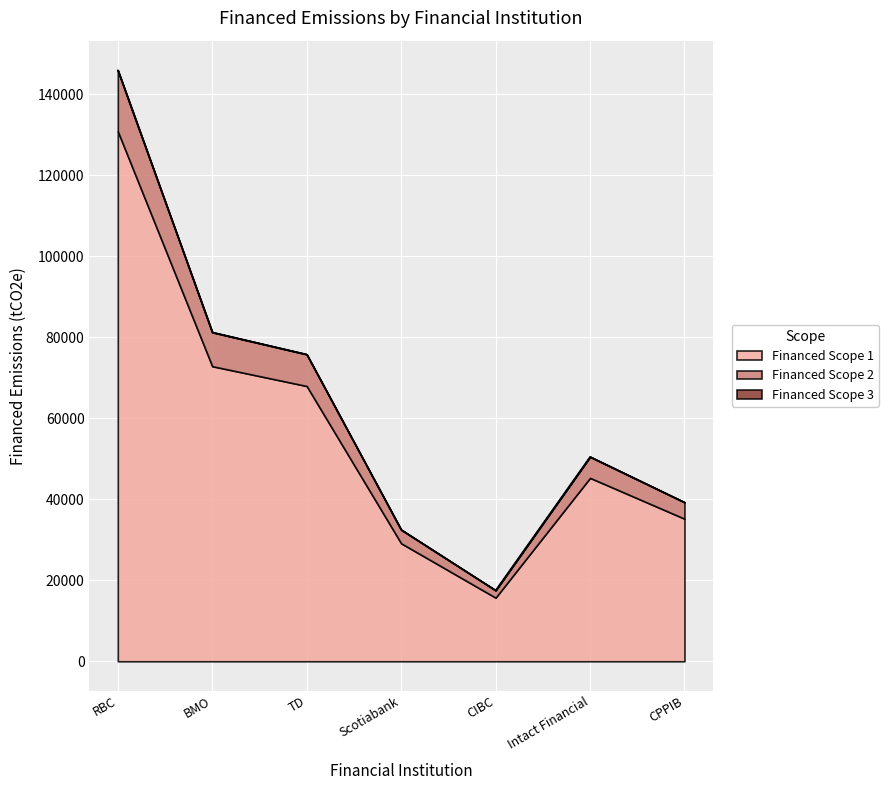

Which series has the largest range (max minus min)?

Financed Scope 1